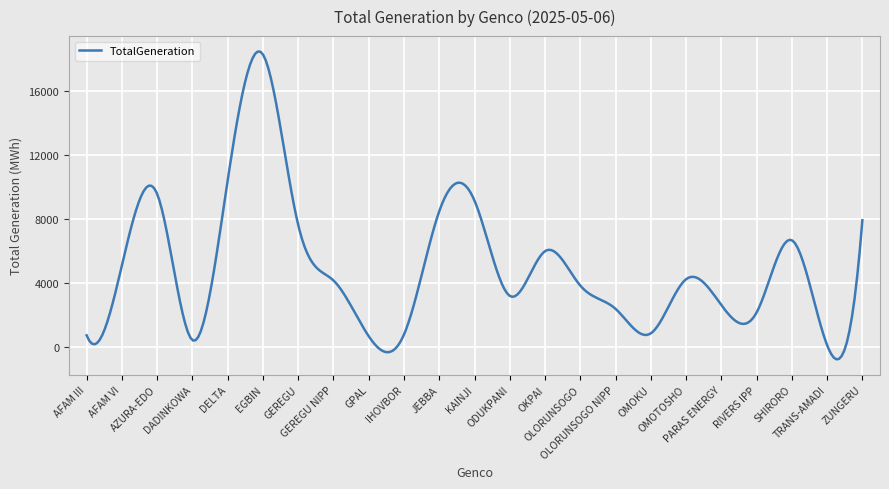

What is the difference between the maximum and minimum values?

19297.0